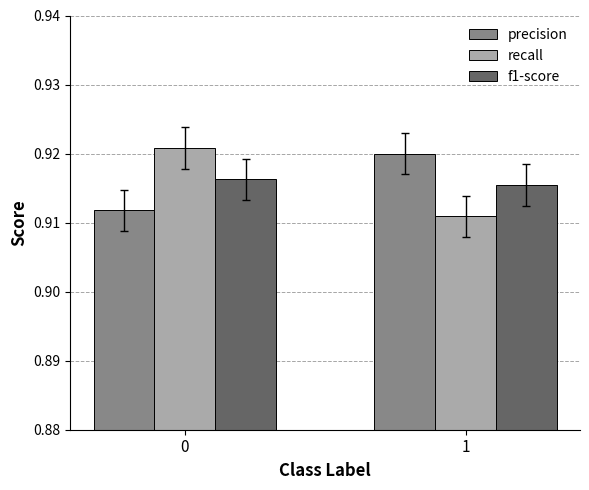

What is the sum of all f1-score values?

1.8